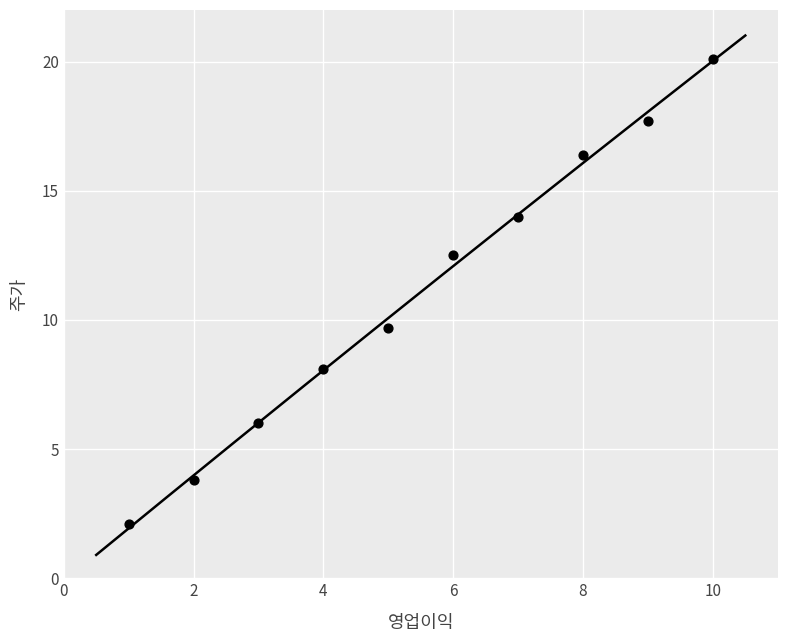

What is the average Y value?

11.0